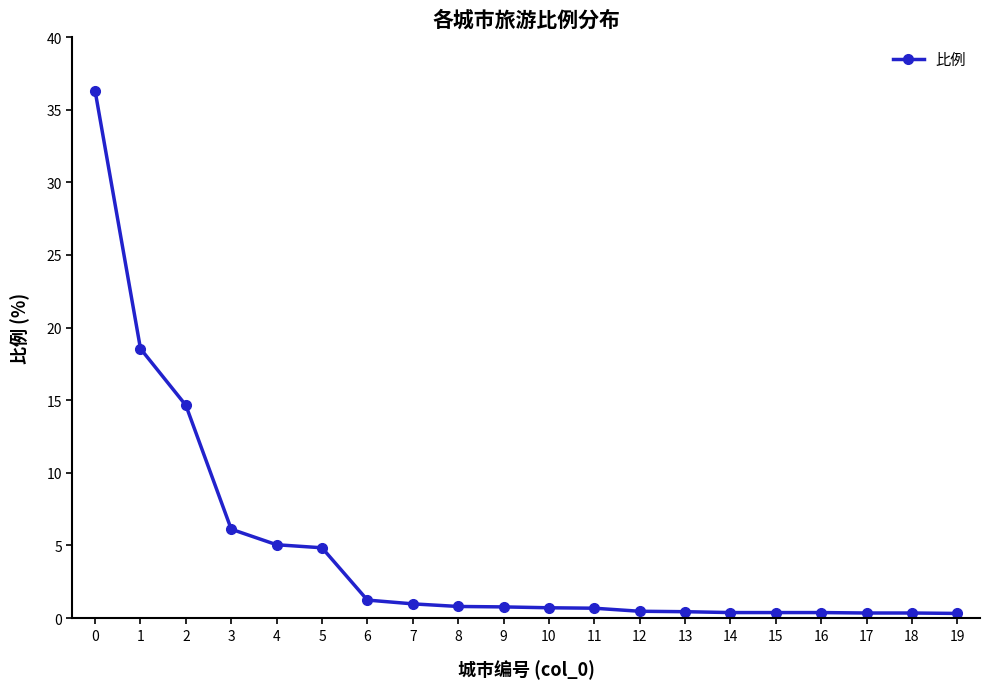

Which has a higher value, 9 or 13?

9